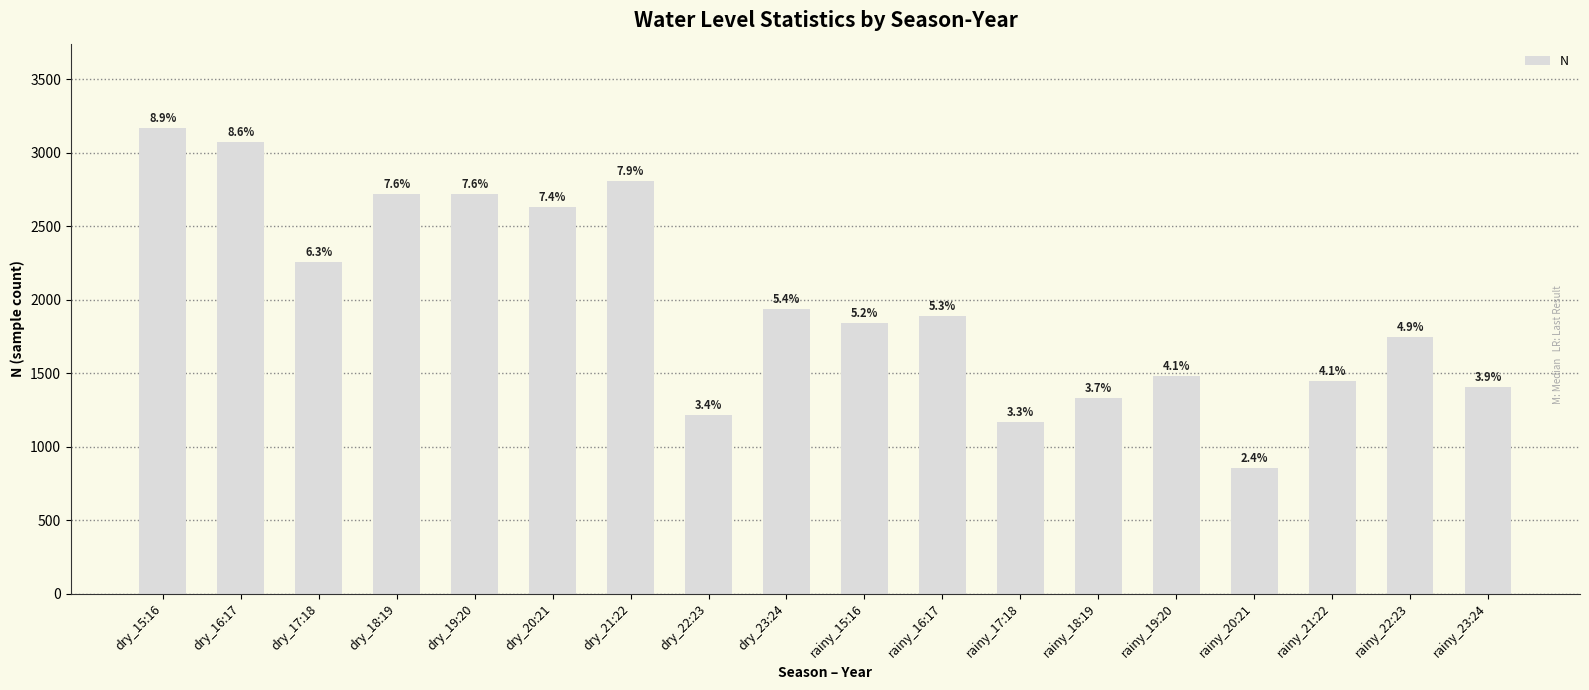

Are the bars horizontal?

No